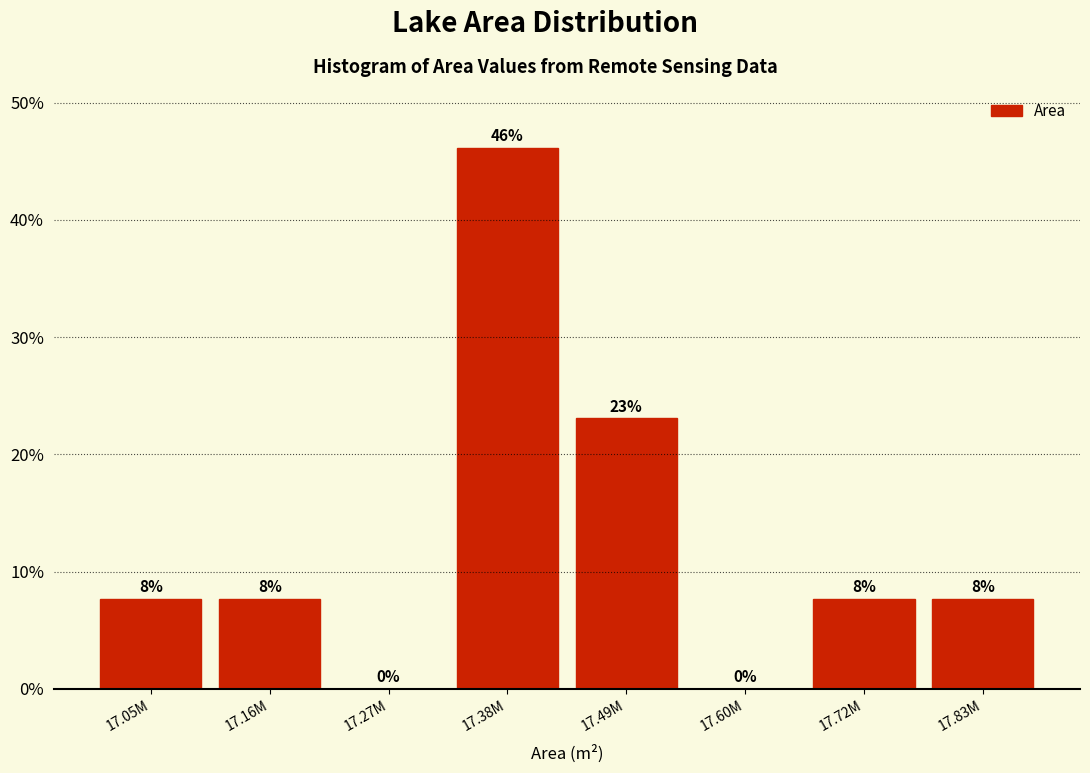

Which category has the highest value across all series?

17.38M